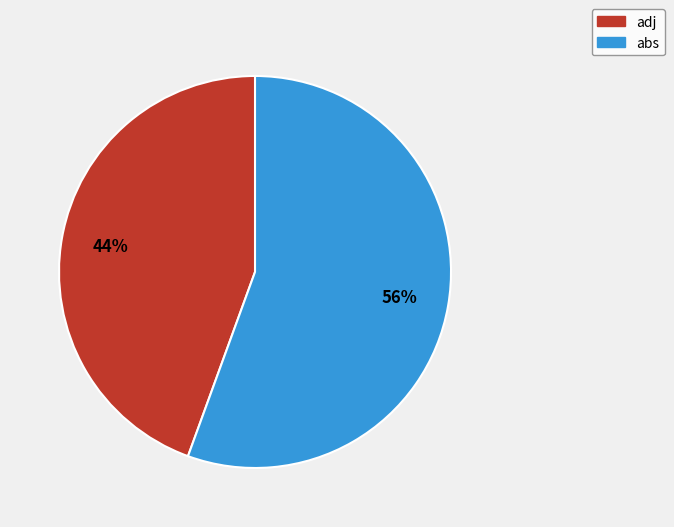

Which category has the biggest portion of the pie?

abs